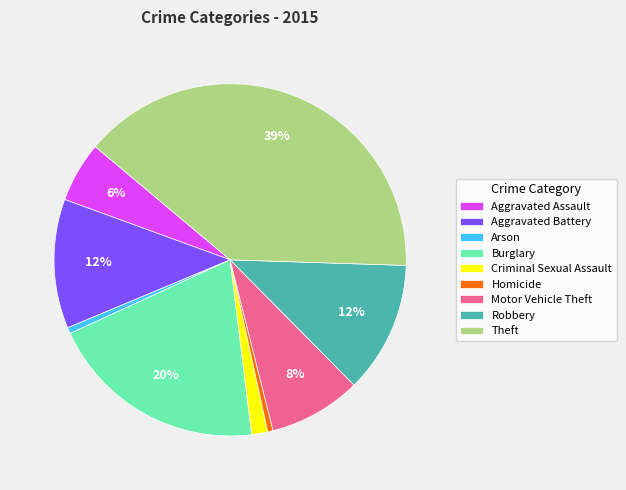

Does Homicide represent more than half of the total?

No